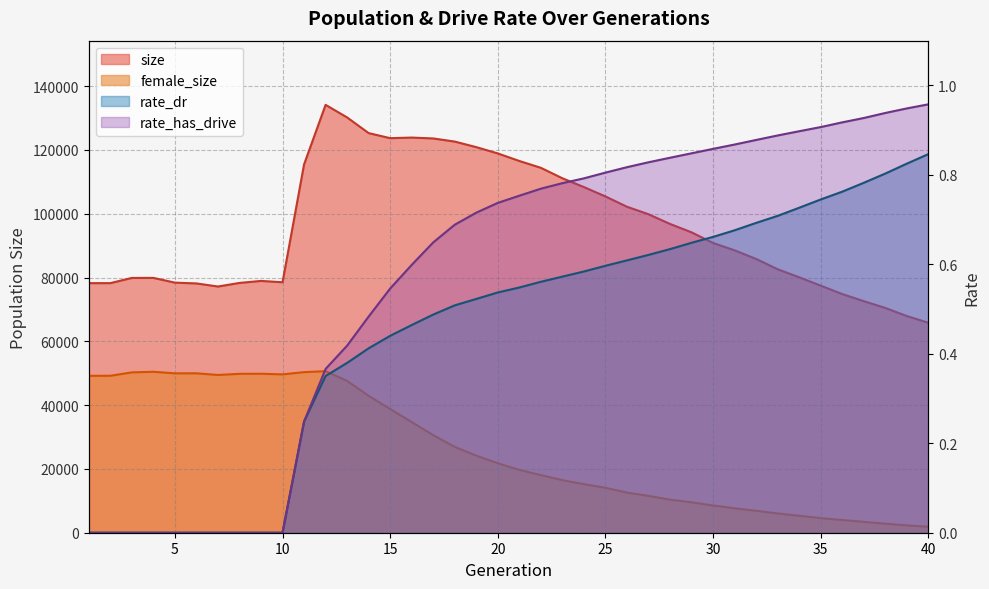

The rate_dr series shows 0.2 at 11. True or false?

True